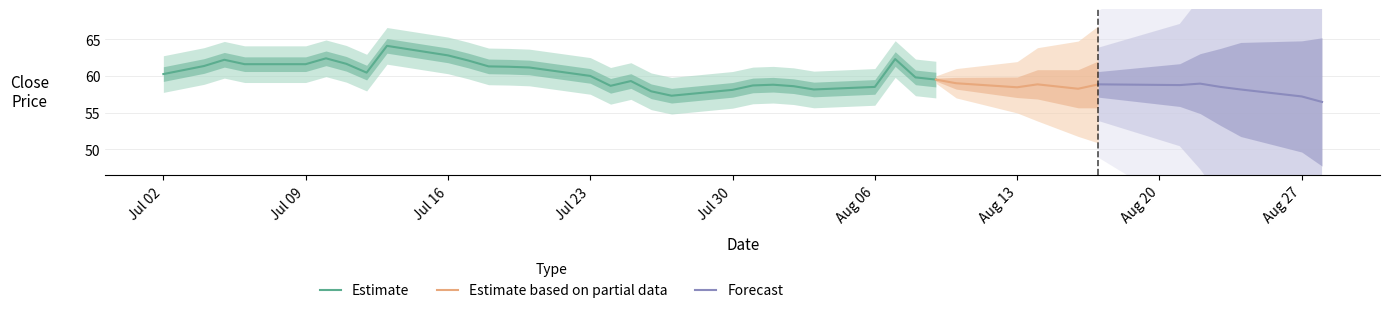

Which has a higher value, 24 or 34?

34